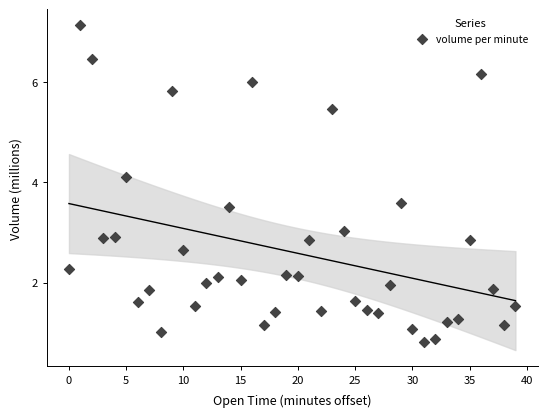

What is the range of Y values (max minus min)?

6.3